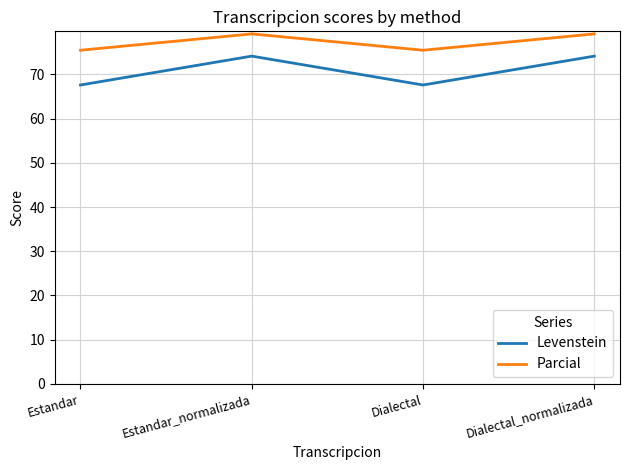

What value does the Parcial series have at Dialectal?

75.5